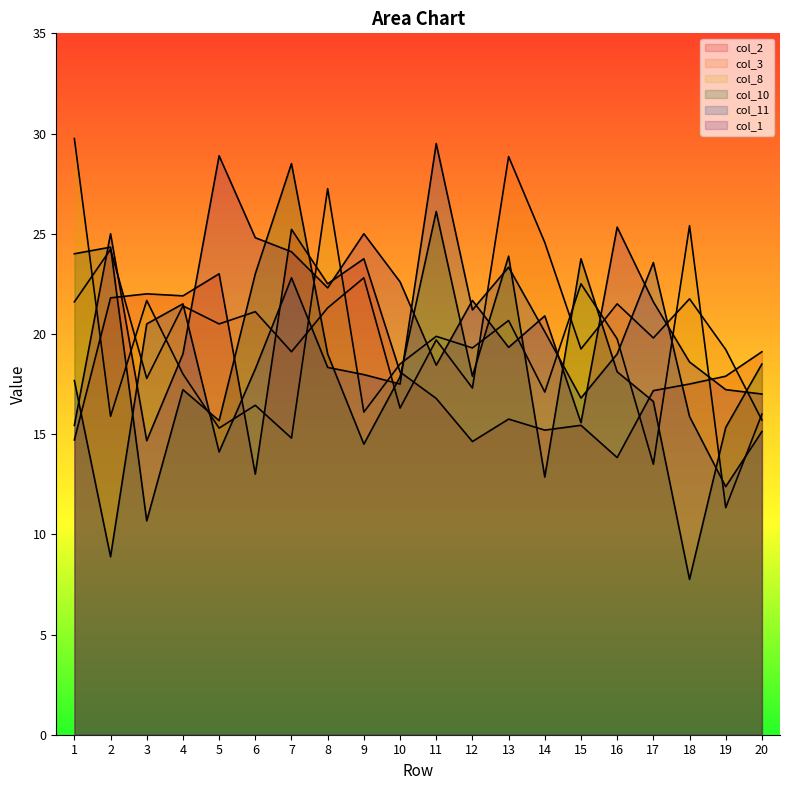

The col_11 series shows 22.0 at 15. True or false?

False